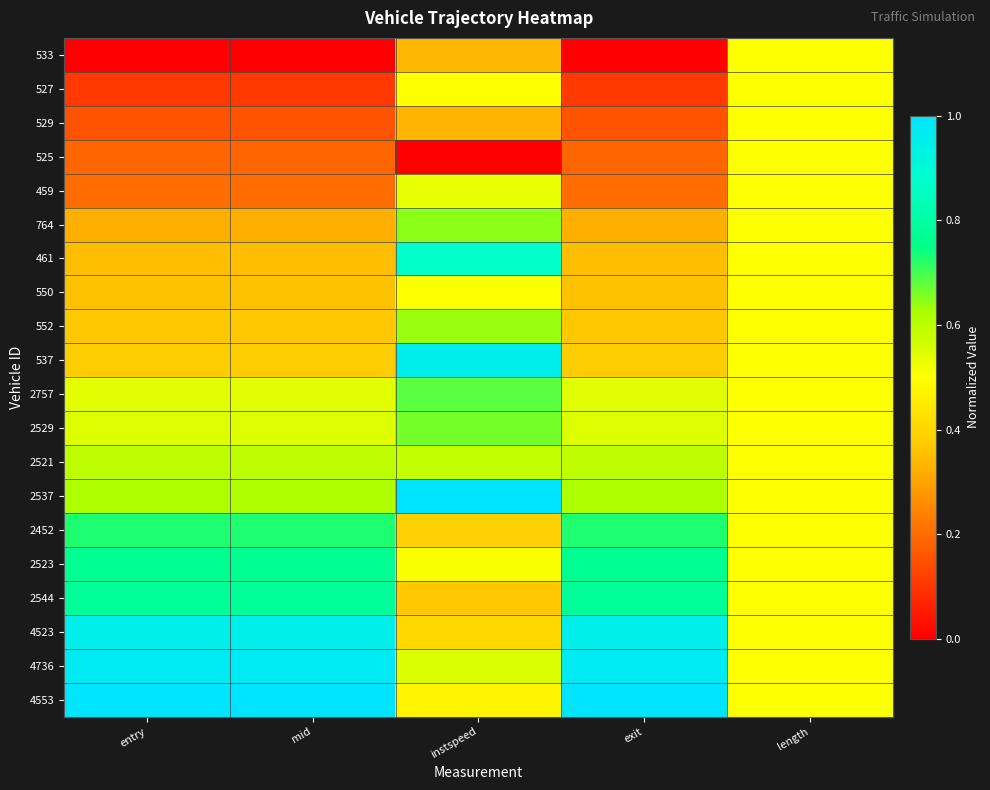

How many series are shown in this chart?

20